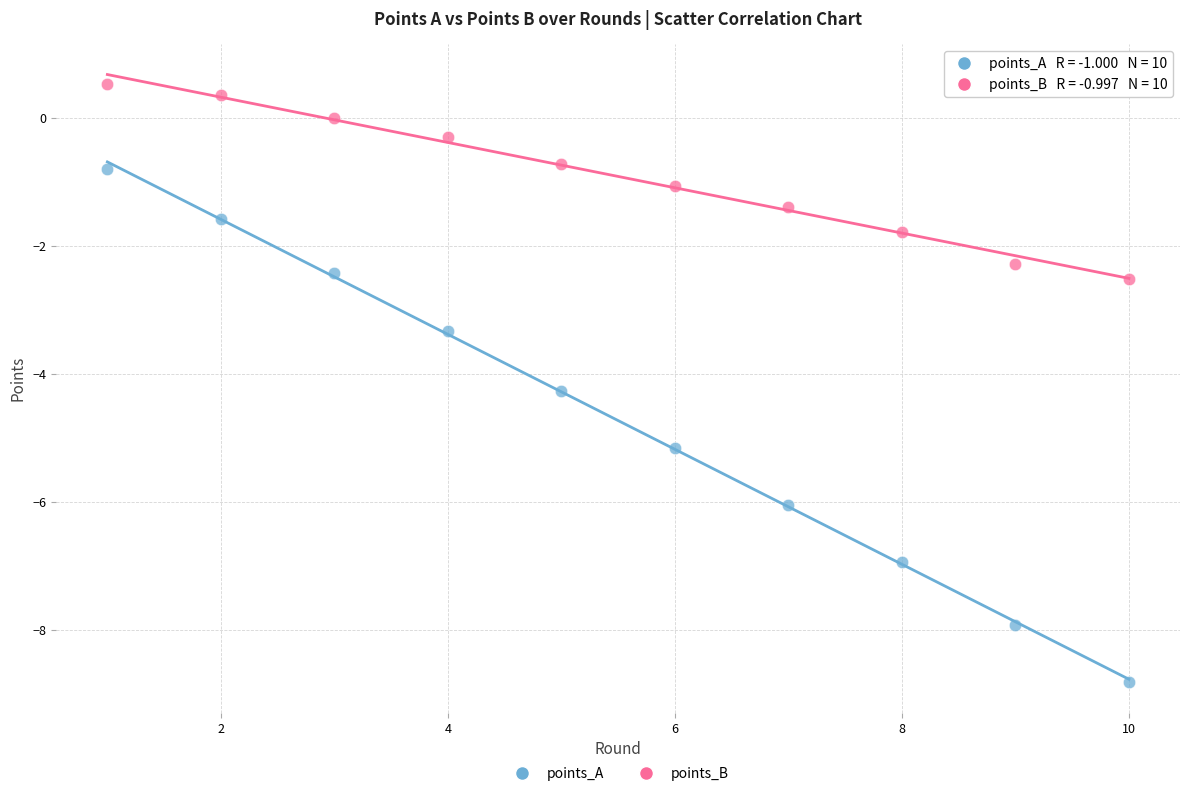

Which series has the largest Y range (max minus min)?

points_A